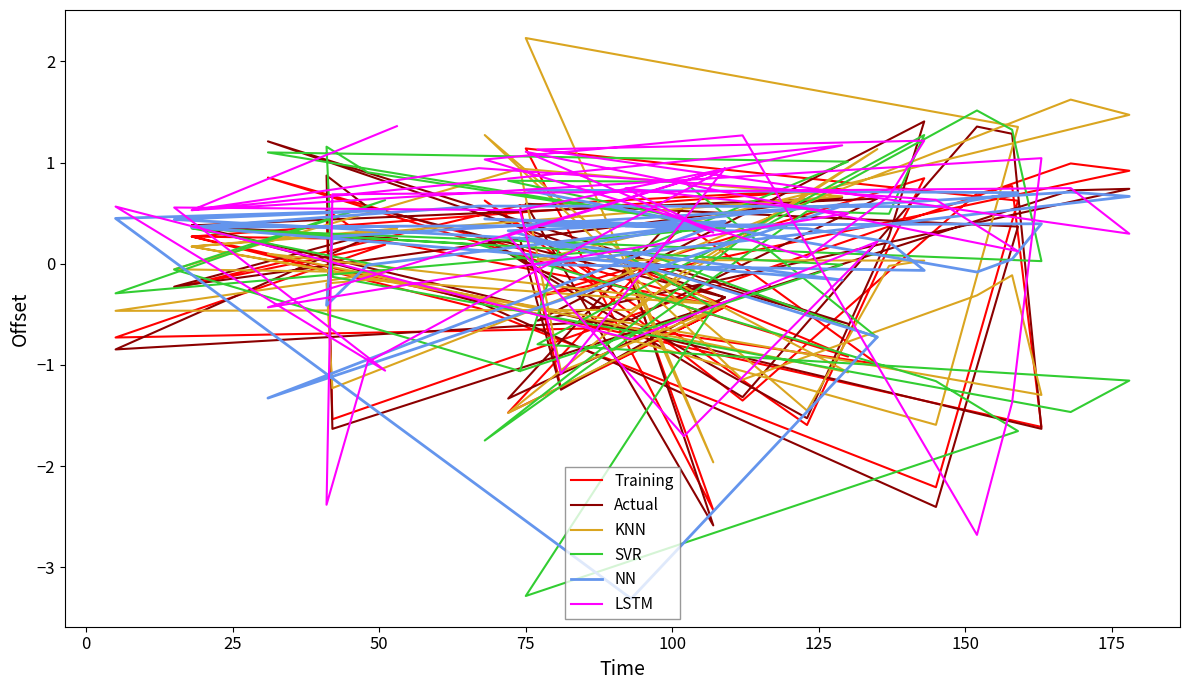

Does the chart display data point markers on the line(s)?

No